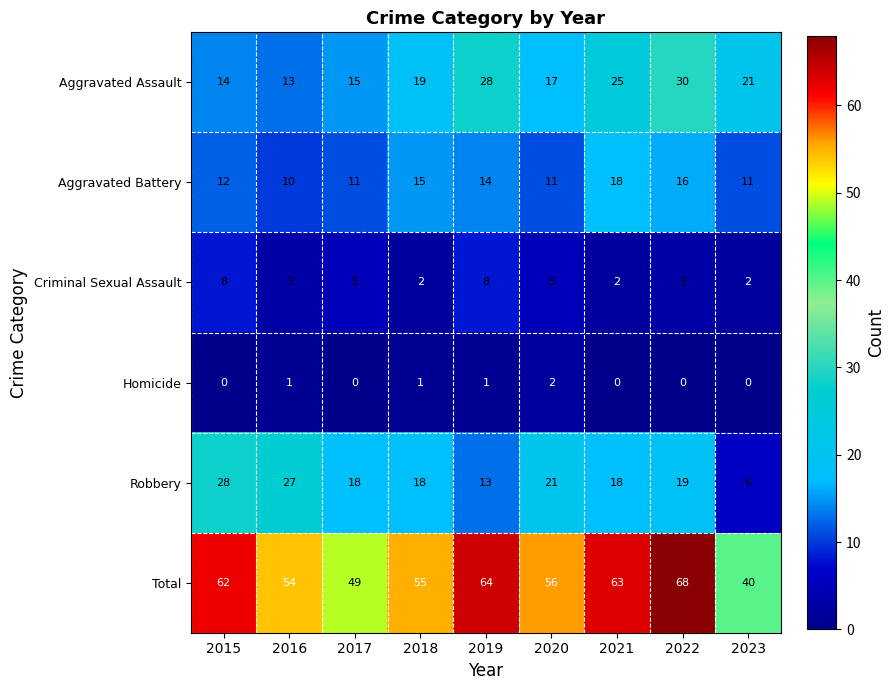

Which series has the largest total across all categories?

Total